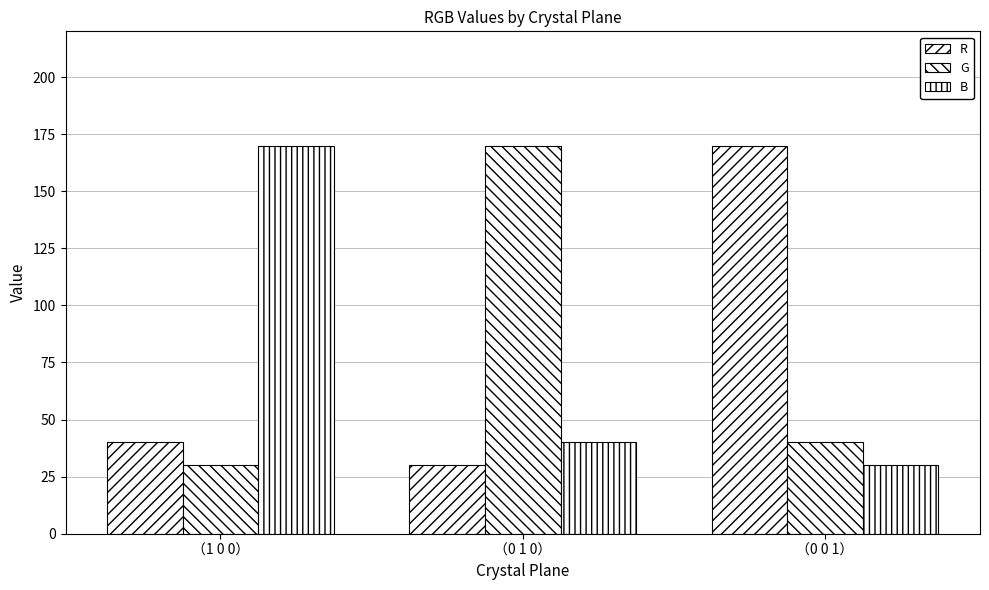

How many categories are shown in the chart?

3